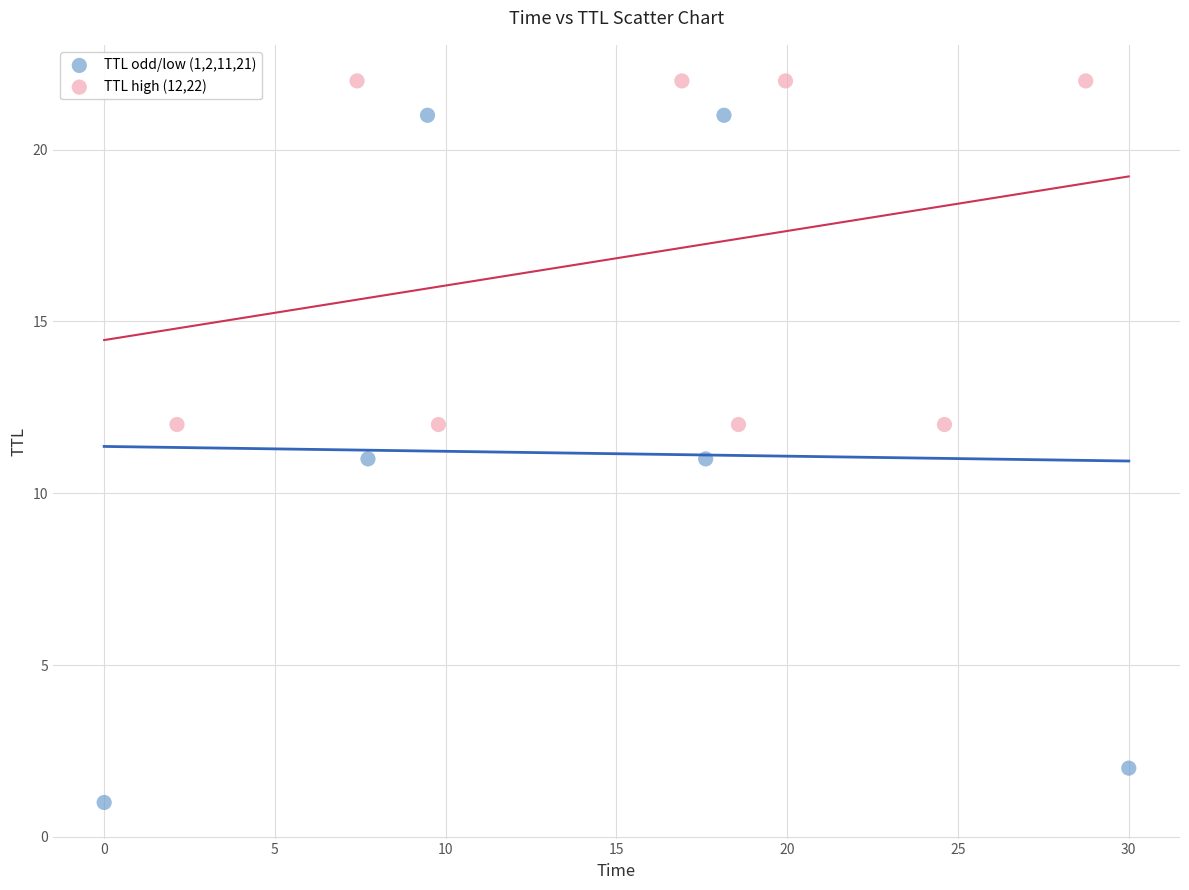

What are all the series names shown in the legend?

TTL odd/low (1,2,11,21), TTL high (12,22)